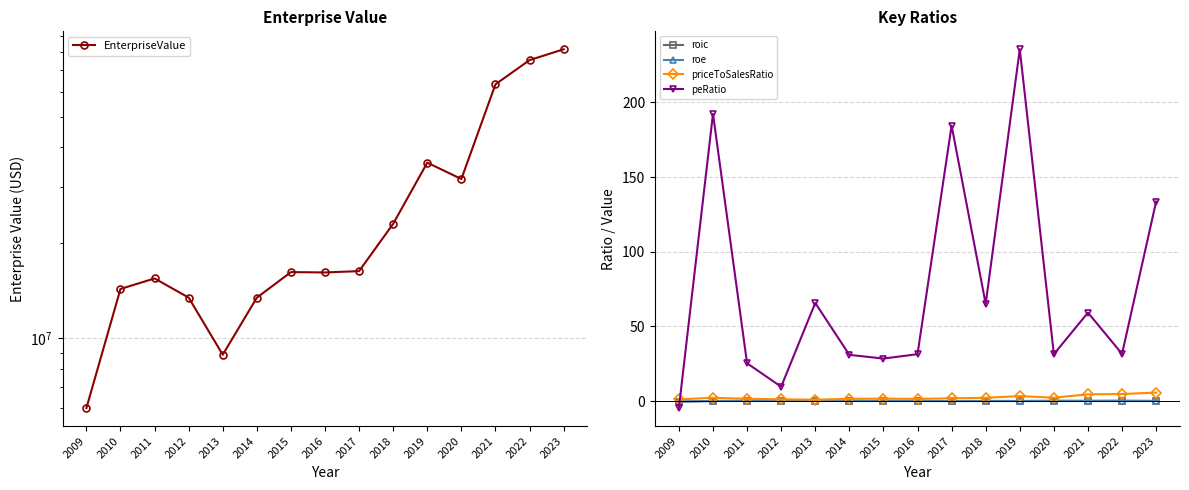

What is the approximate value of priceToSalesRatio at 2018?

2.2